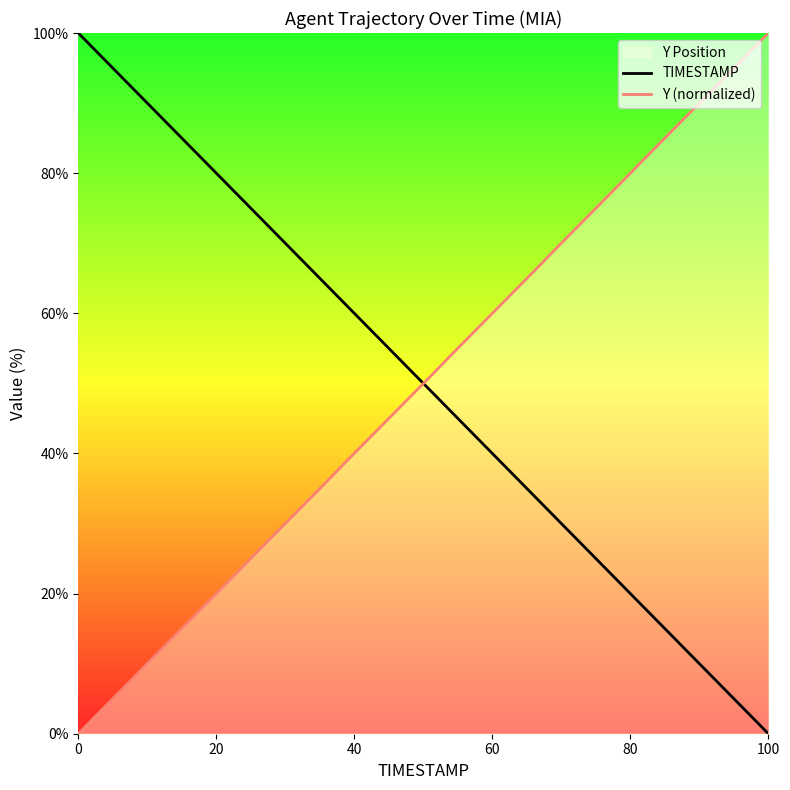

At which label does Y (normalized) reach its peak?

100